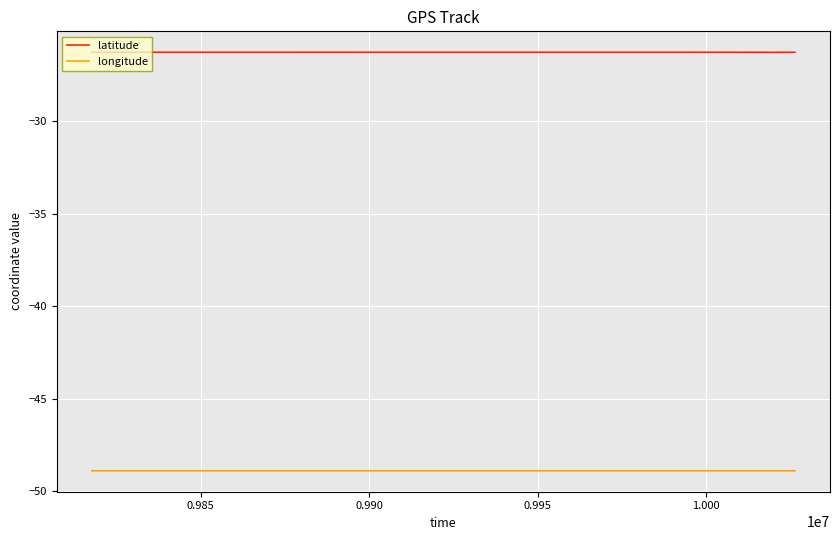

What is the minimum value shown in the chart?

-48.9